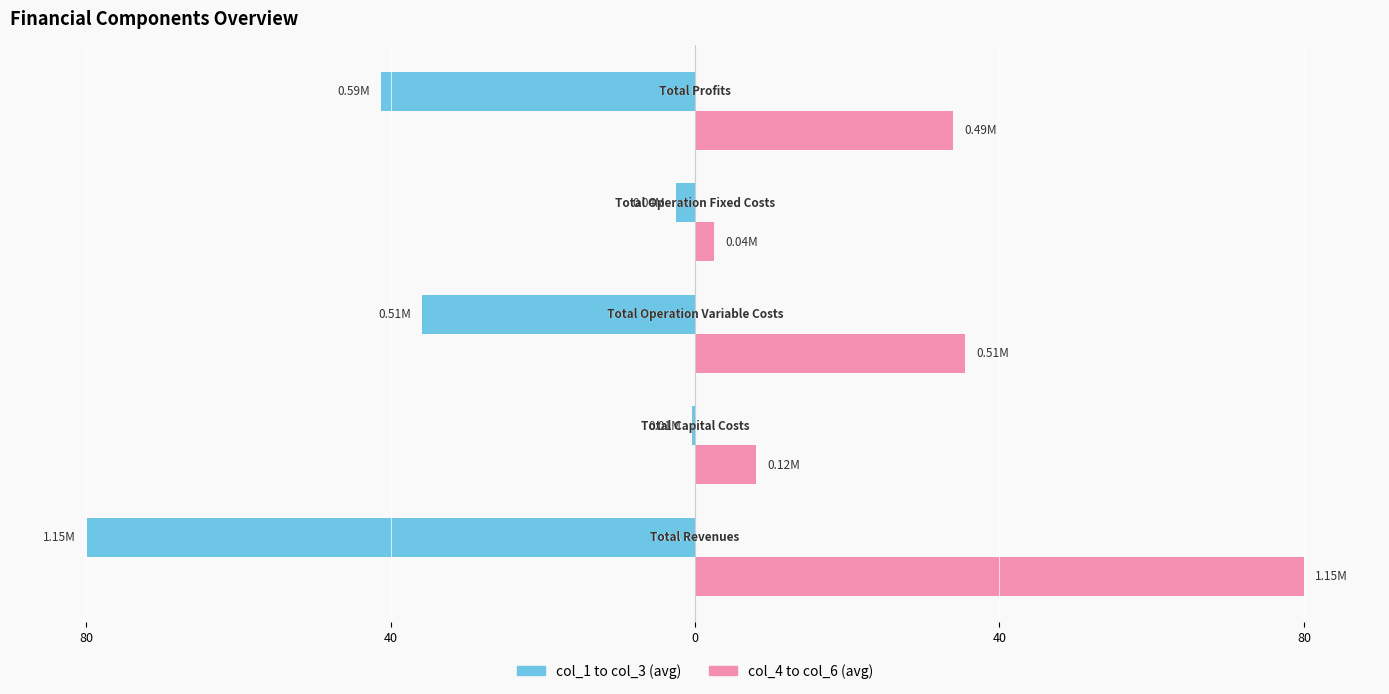

List the series in order of their overall mean, highest first.

col_4 to col_6 (avg), col_1 to col_3 (avg)